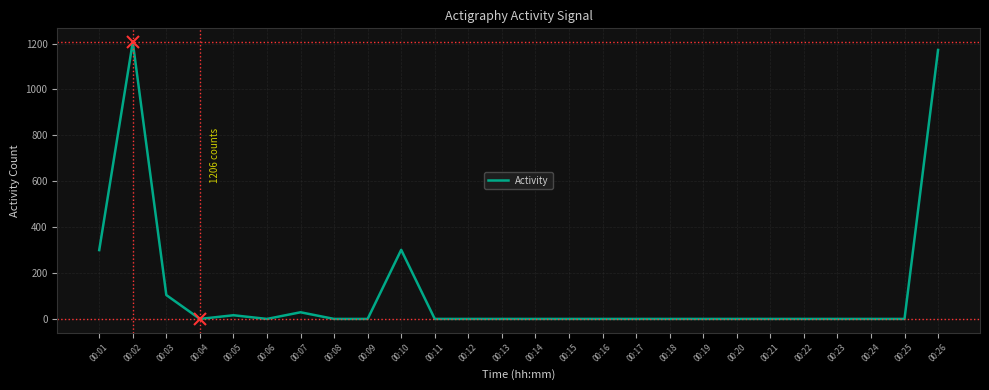

What is the maximum value shown in the chart?

1206